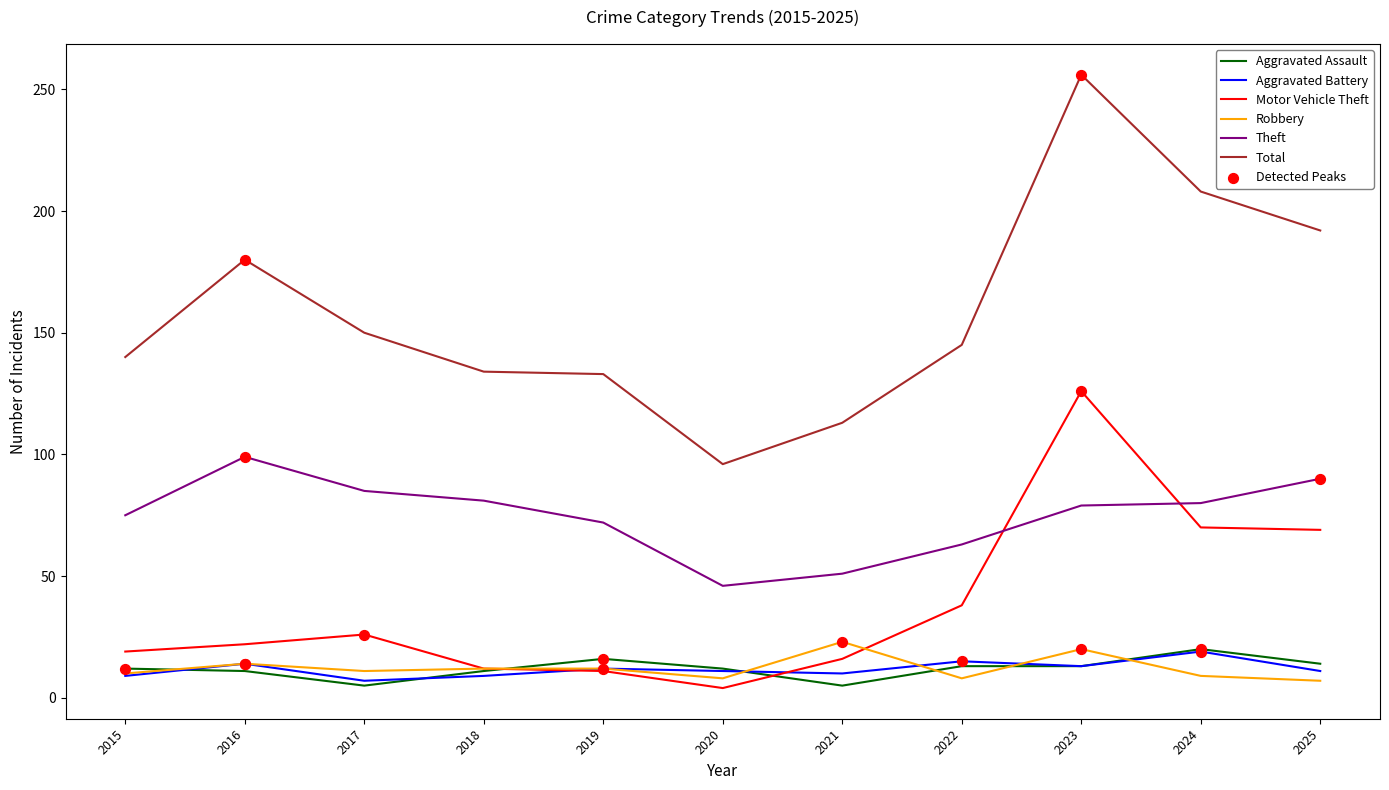

What is the difference between the highest and lowest values at 2019?

122